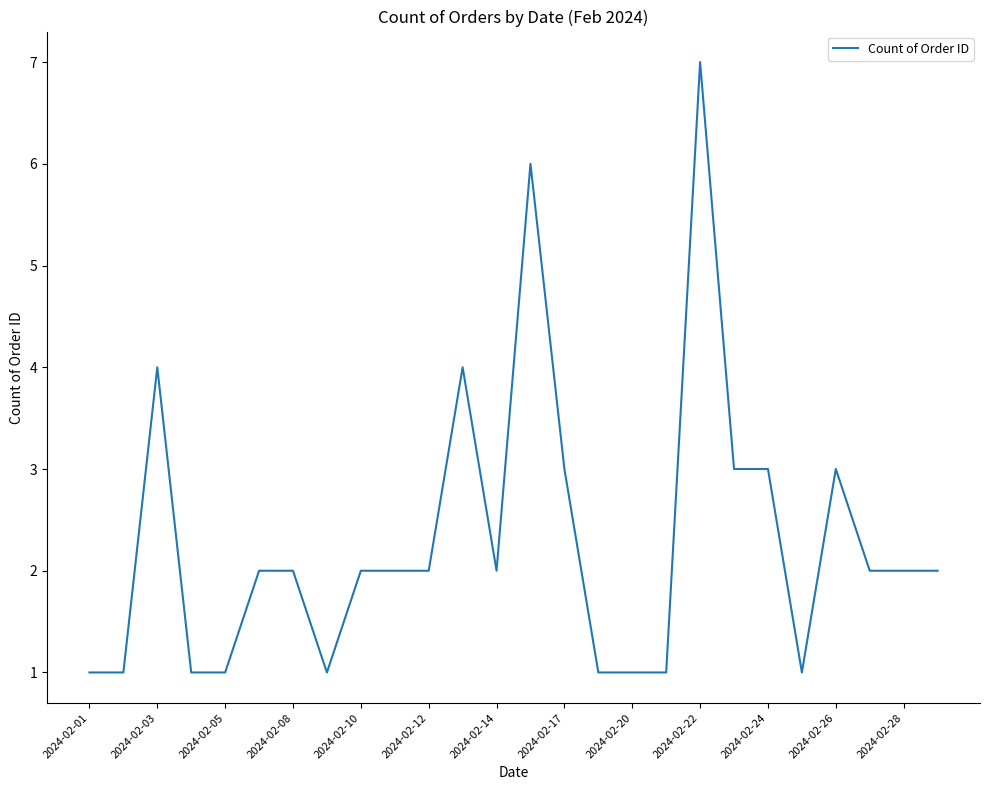

What is the sum of all values?

60